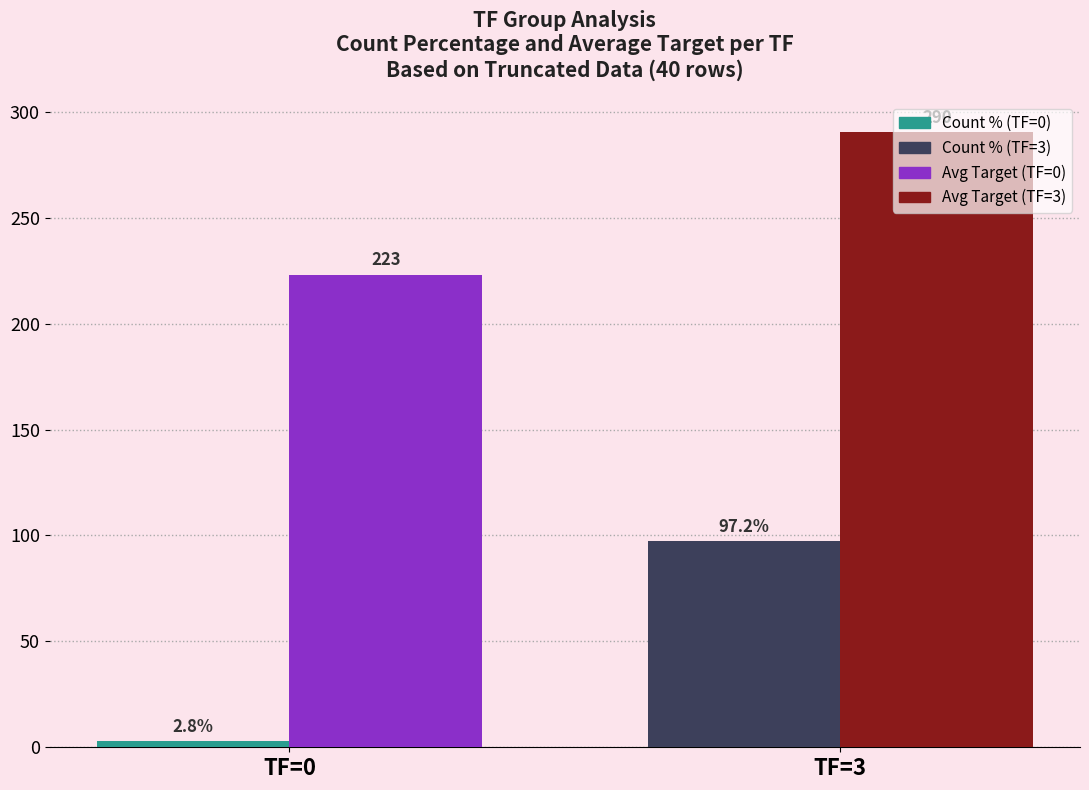

Which label corresponds to the largest value in the chart?

TF=3